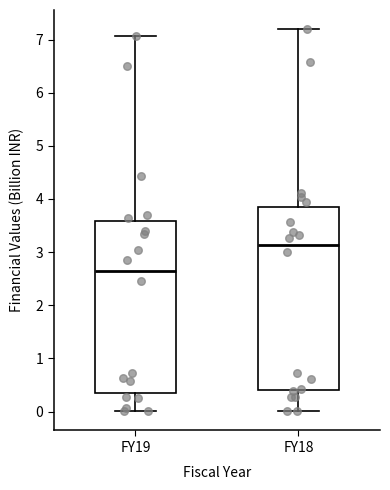

Comparing the boxes themselves (not the whiskers), which one is the tallest?

FY18